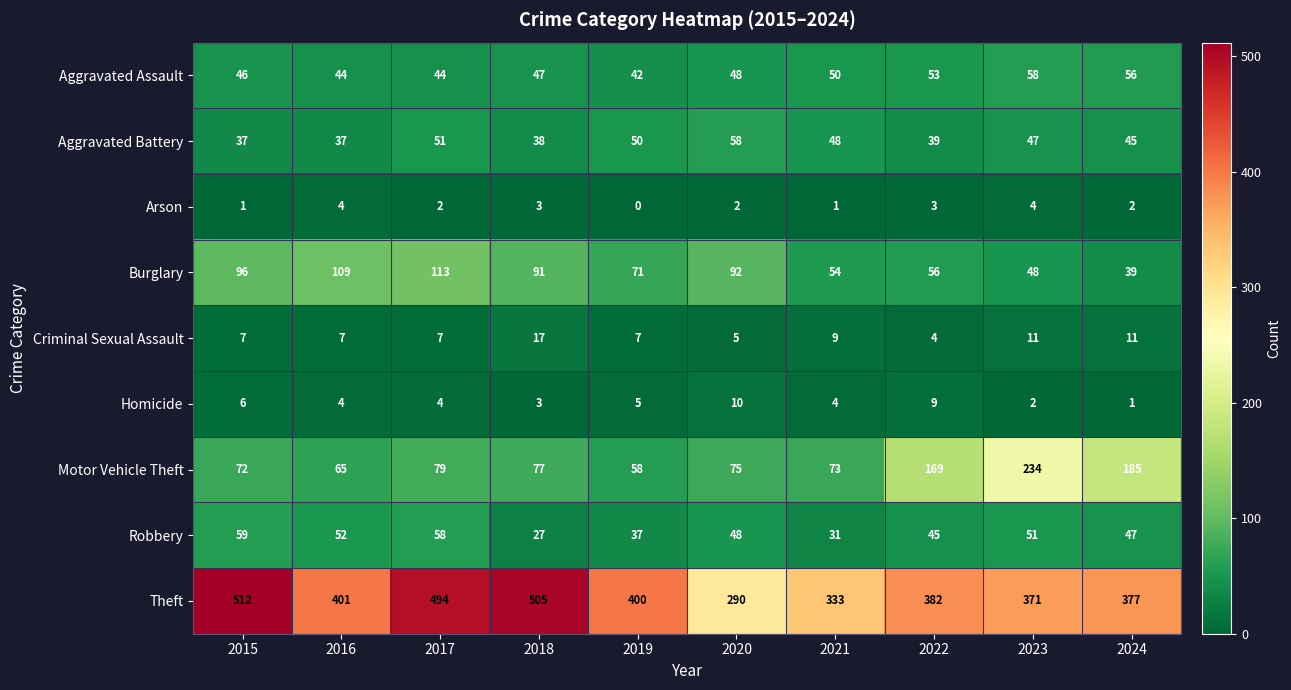

Is it true that Aggravated Battery equals 45 at 2024?

True